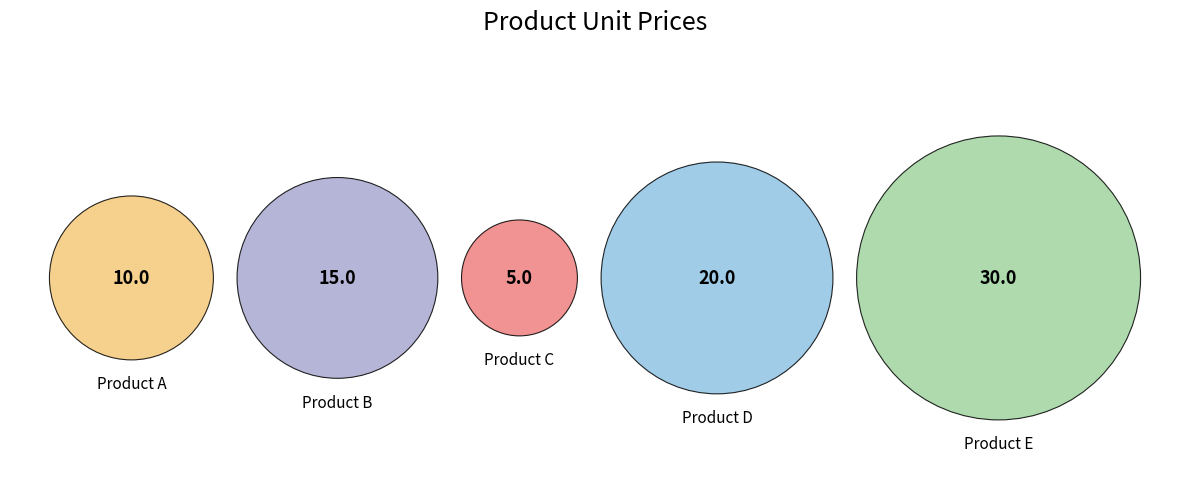

What percentage do Product A and Product B together represent?

31.2%